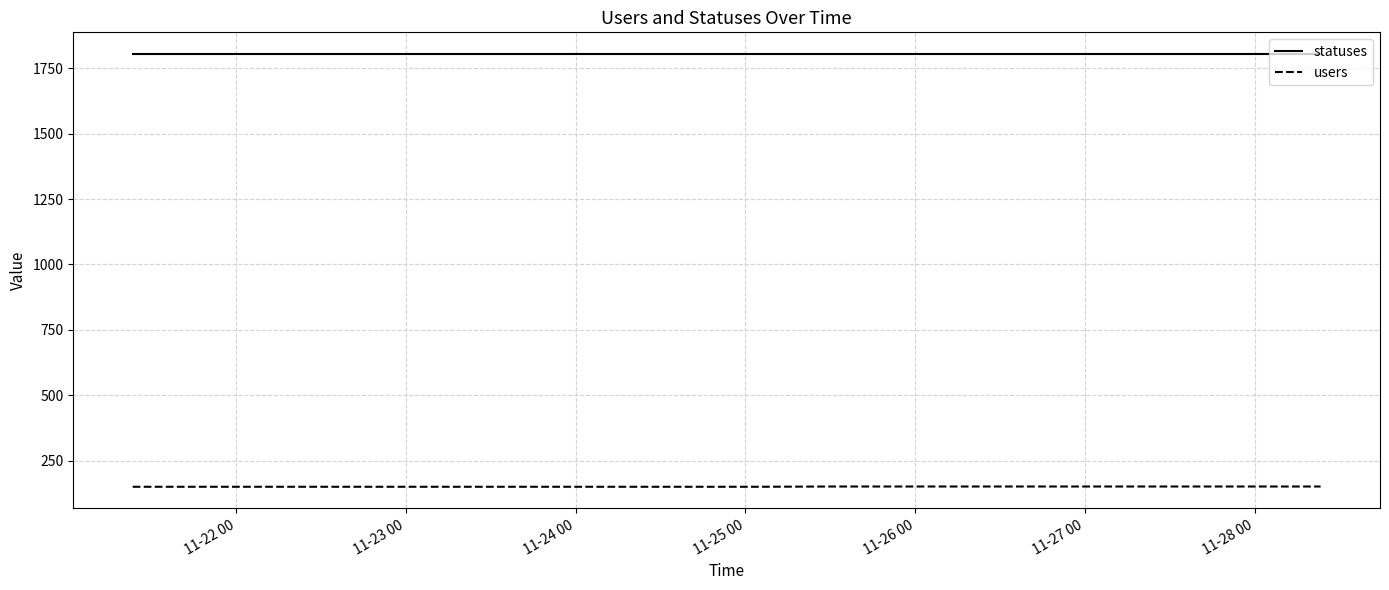

What is the maximum value for statuses?

1804